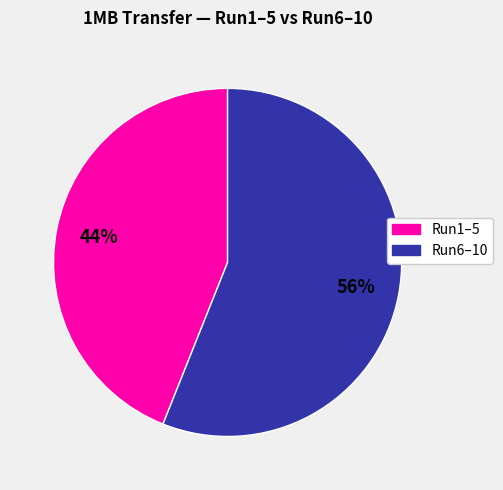

Does any single category account for the majority?

Yes